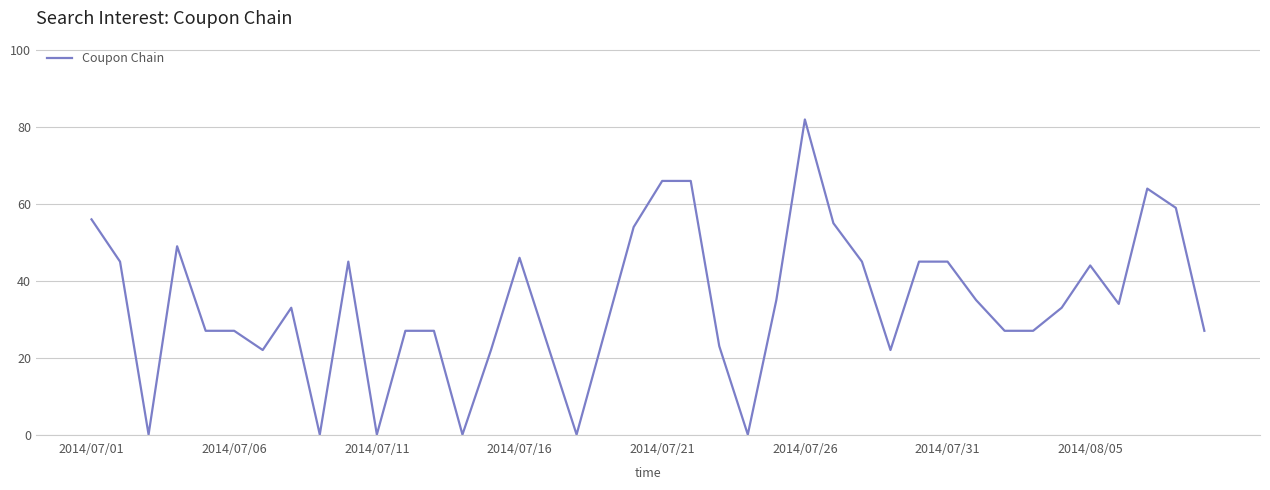

What is the maximum value shown in the chart?

82